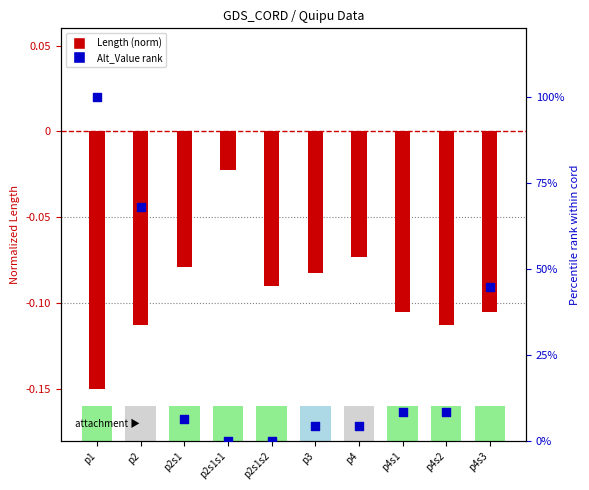

Which series reaches the minimum Y coordinate?

Length (norm)